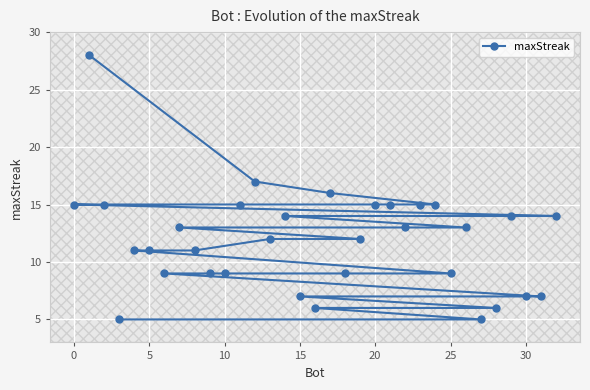

What is the average value?

12